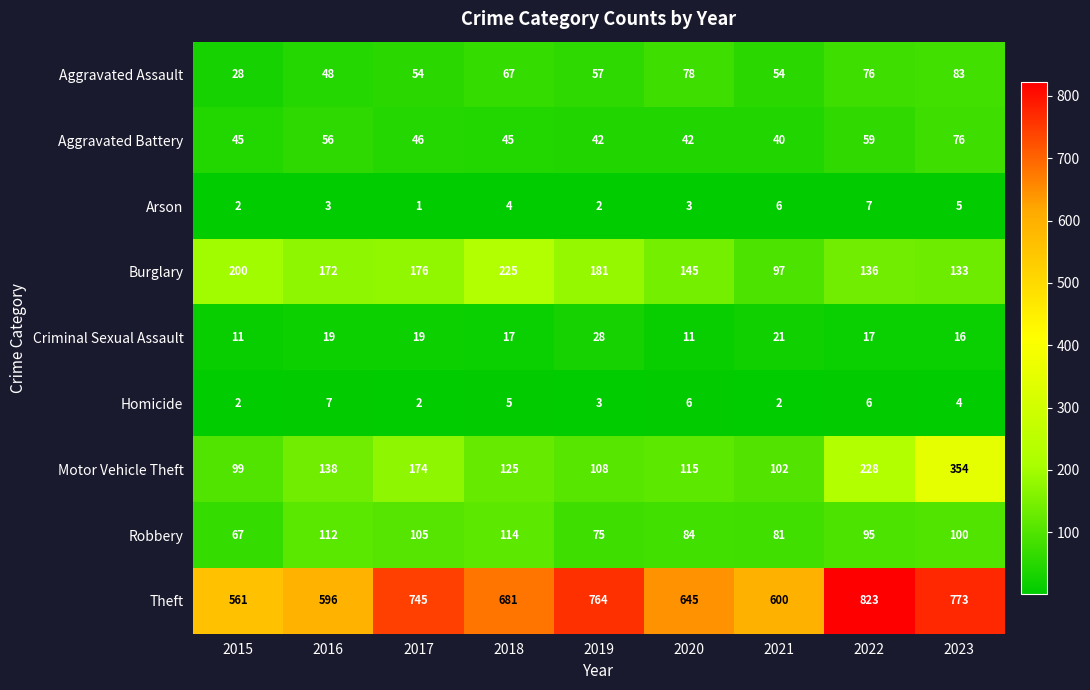

Which series has the widest spread of values?

Theft